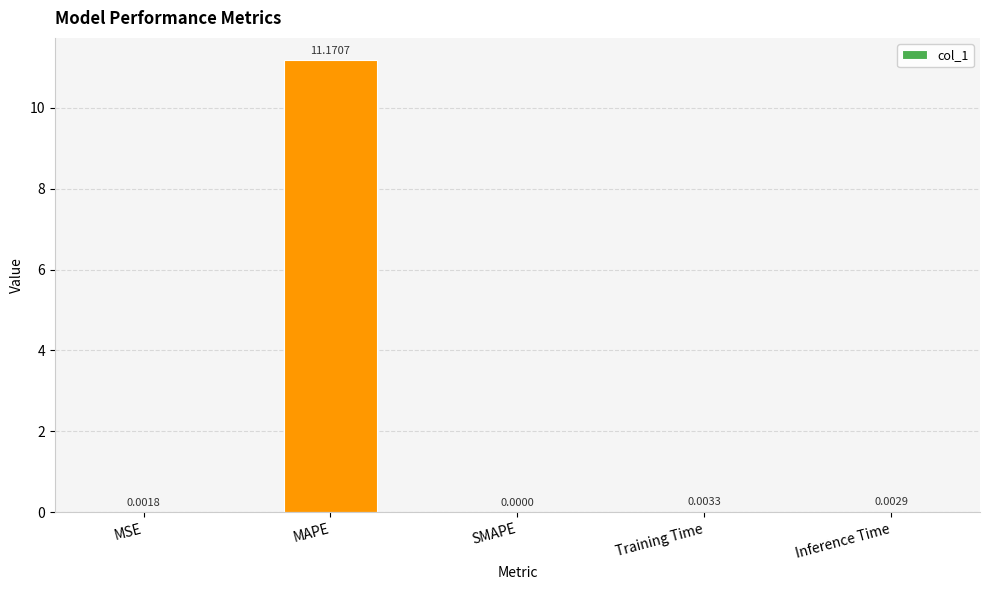

Which label corresponds to the largest value in the chart?

MAPE